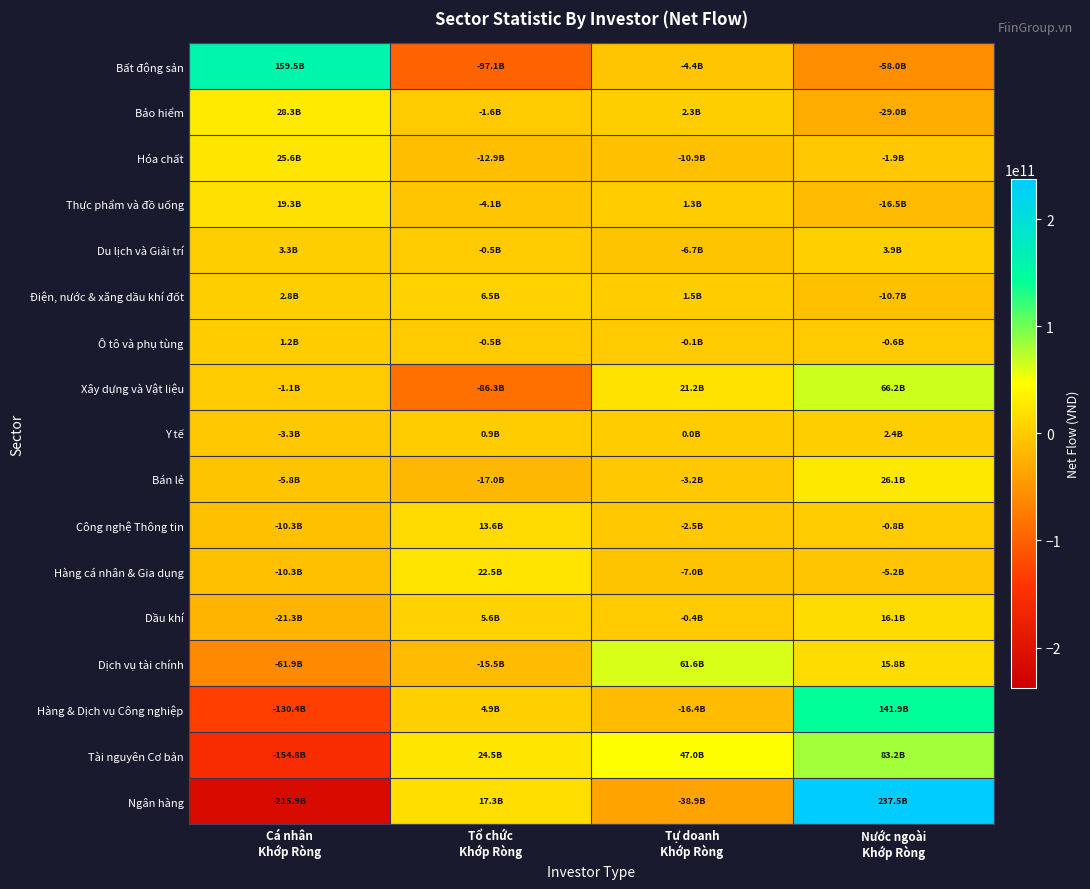

Rank the series at Tổ chức Khớp Ròng from lowest to highest value.

Bất động sản, Xây dựng và Vật liệu, Bán lẻ, Dịch vụ tài chính, Hóa chất, Thực phẩm và đồ uống, Bảo hiểm, Du lịch và Giải trí, Ô tô và phụ tùng, Y tế, Hàng & Dịch vụ Công nghiệp, Dầu khí, Điện, nước & xăng dầu khí đốt, Công nghệ Thông tin, Ngân hàng, Hàng cá nhân & Gia dụng, Tài nguyên Cơ bản